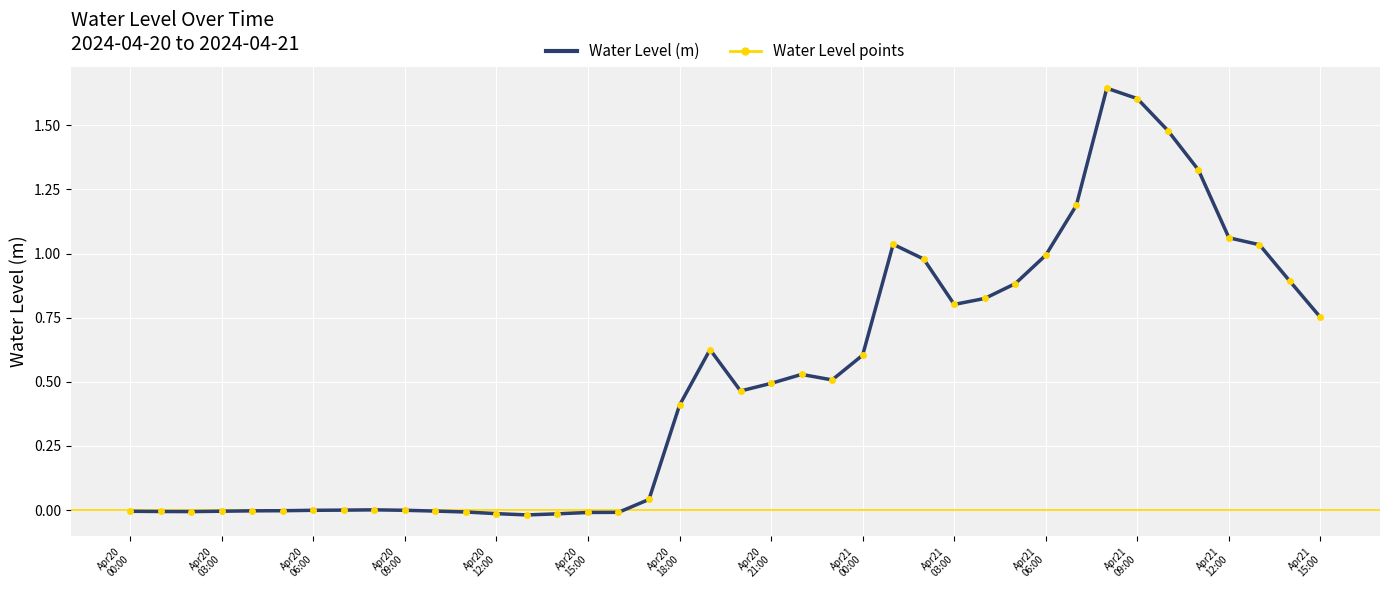

What is the value of the Water Level points point at the 24th from the left?

0.5